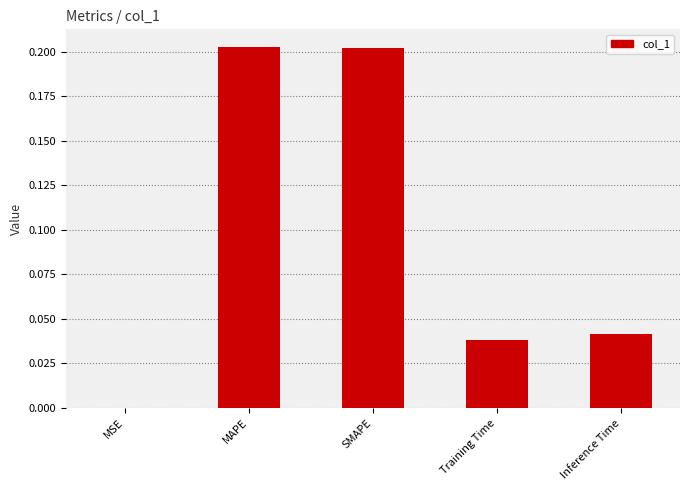

Count the number of data series in this chart.

1